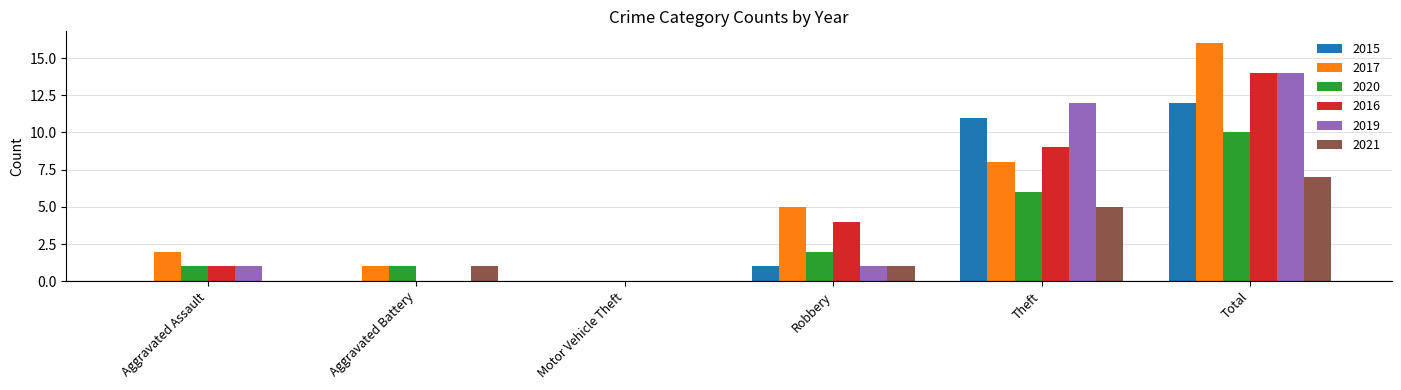

Reading left to right, extract all data points from this chart.

2015: Aggravated Assault=0	Aggravated Battery=0	Motor Vehicle Theft=0	Robbery=1	Theft=11	Total=12
2017: Aggravated Assault=2	Aggravated Battery=1	Motor Vehicle Theft=0	Robbery=5	Theft=8	Total=16
2020: Aggravated Assault=1	Aggravated Battery=1	Motor Vehicle Theft=0	Robbery=2	Theft=6	Total=10
2016: Aggravated Assault=1	Aggravated Battery=0	Motor Vehicle Theft=0	Robbery=4	Theft=9	Total=14
2019: Aggravated Assault=1	Aggravated Battery=0	Motor Vehicle Theft=0	Robbery=1	Theft=12	Total=14
2021: Aggravated Assault=0	Aggravated Battery=1	Motor Vehicle Theft=0	Robbery=1	Theft=5	Total=7